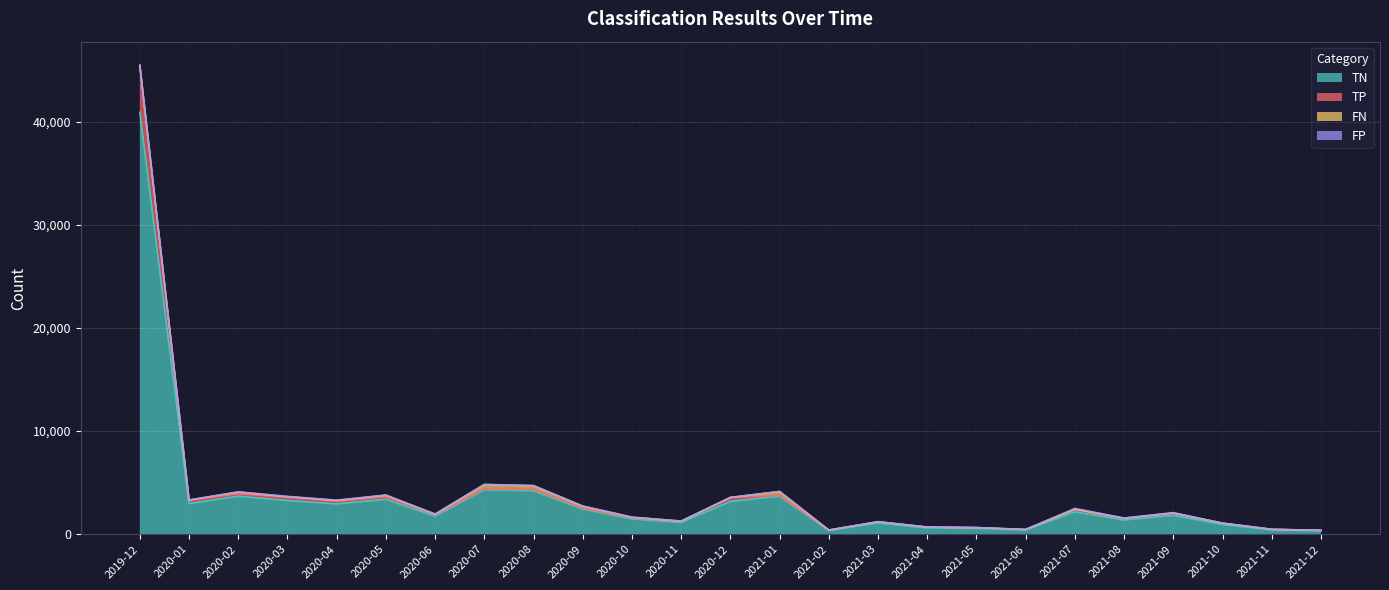

What is the maximum value for TN?

40910